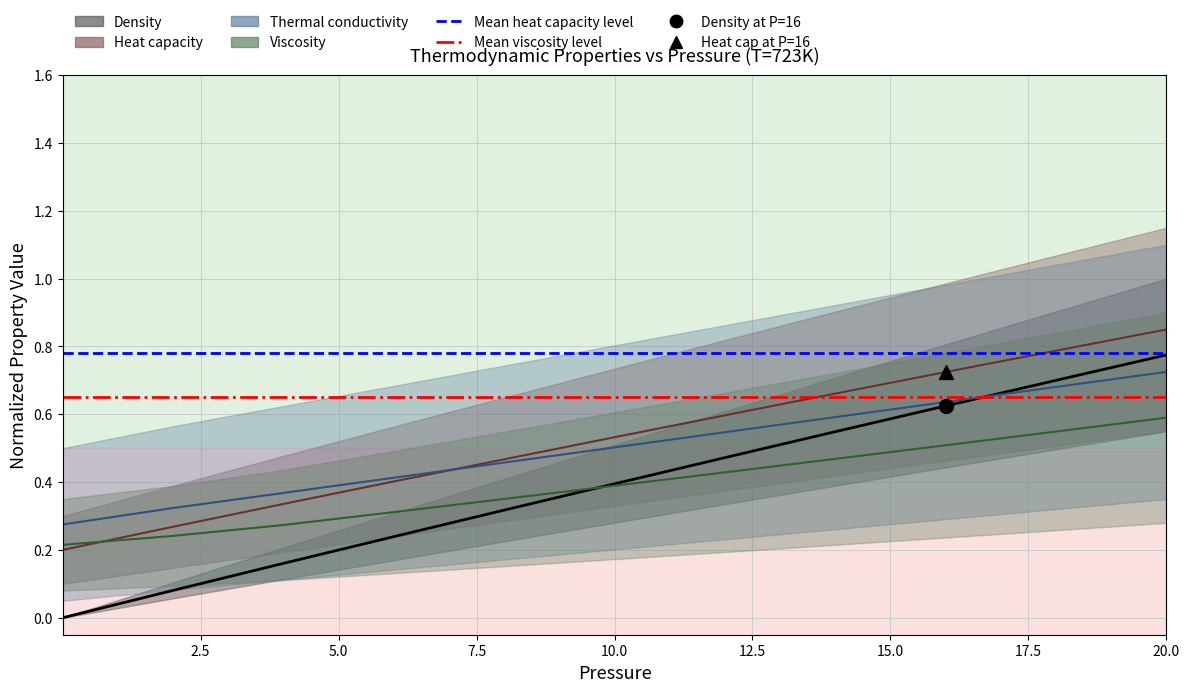

The value of Mean viscosity level at 0.0 is 1.0. True or false?

False